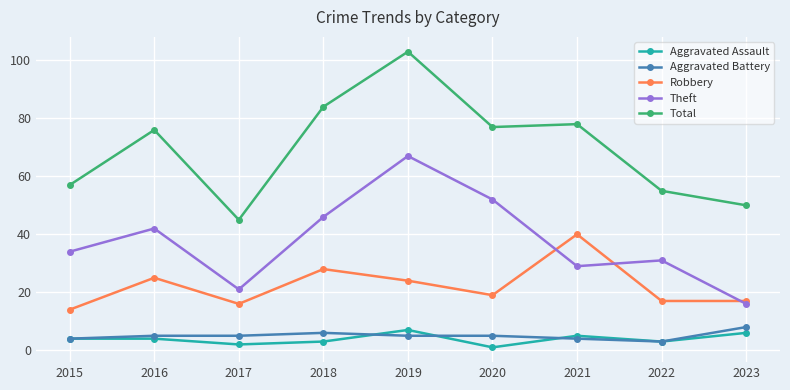

How many values in the Aggravated Assault series are below 4?

4